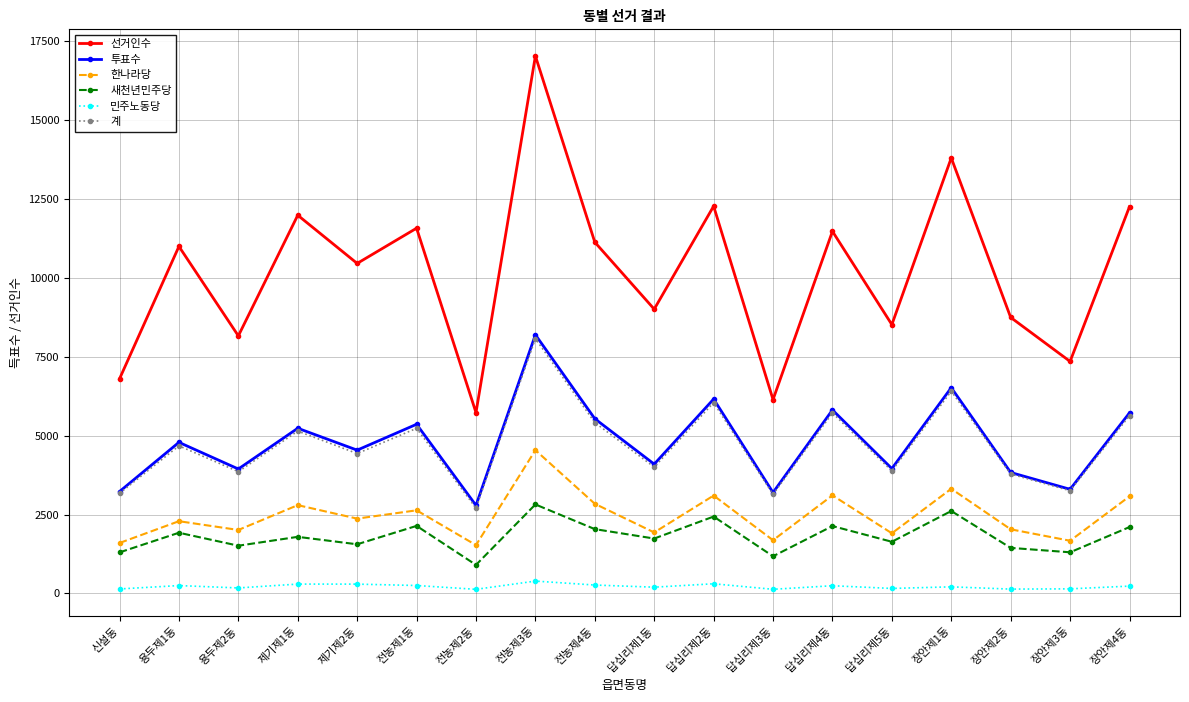

What is the spread (max minus min) of values at 전농제2동?

5603